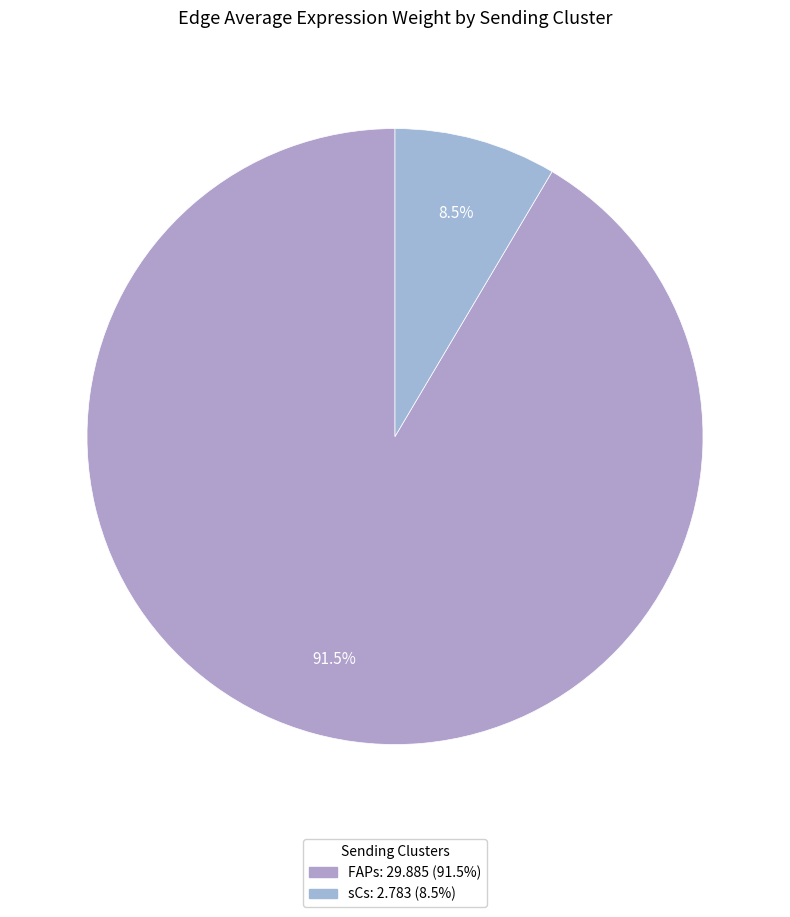

Does sCs account for over 50% of the chart?

No